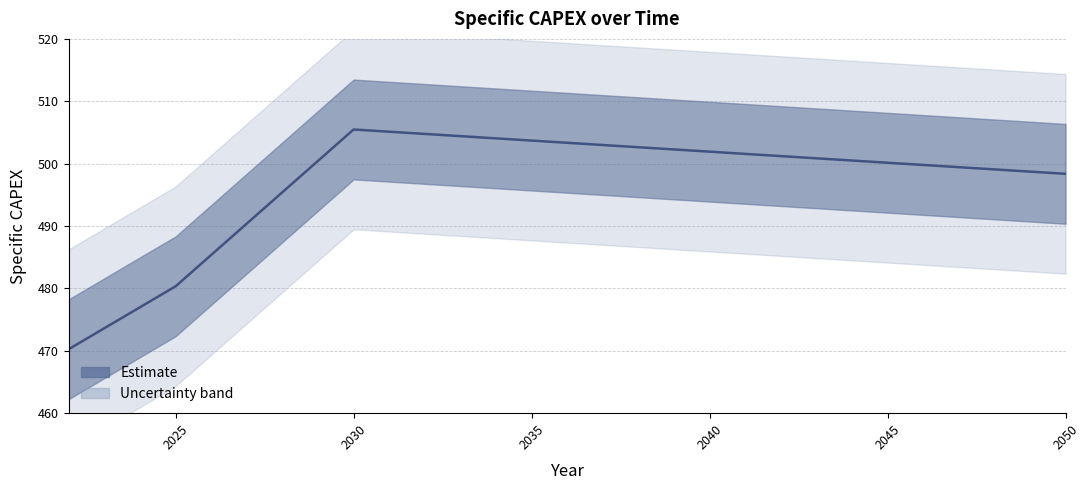

What is the difference between the second highest and minimum values?

34.9